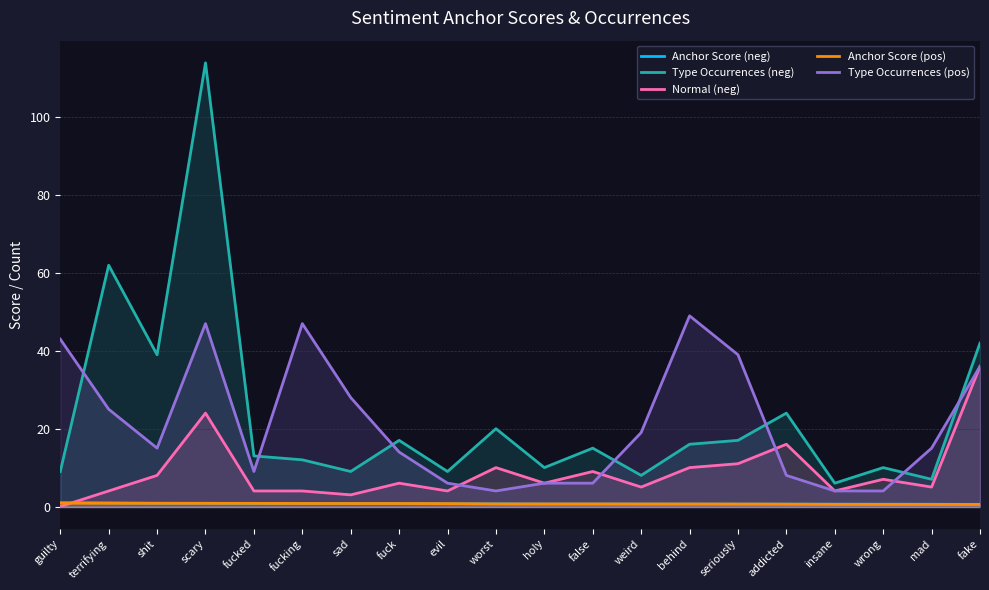

Between fuck and addicted, which series saw the biggest shift?

Normal (neg)